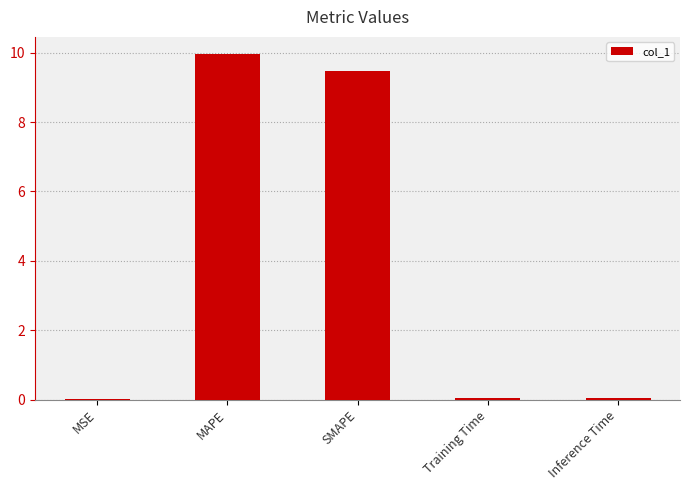

The value at MAPE is 6.4. True or false?

False